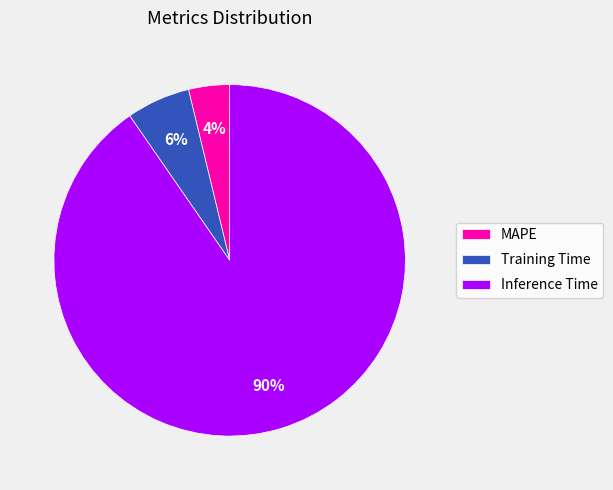

Is there a majority slice in this chart?

Yes